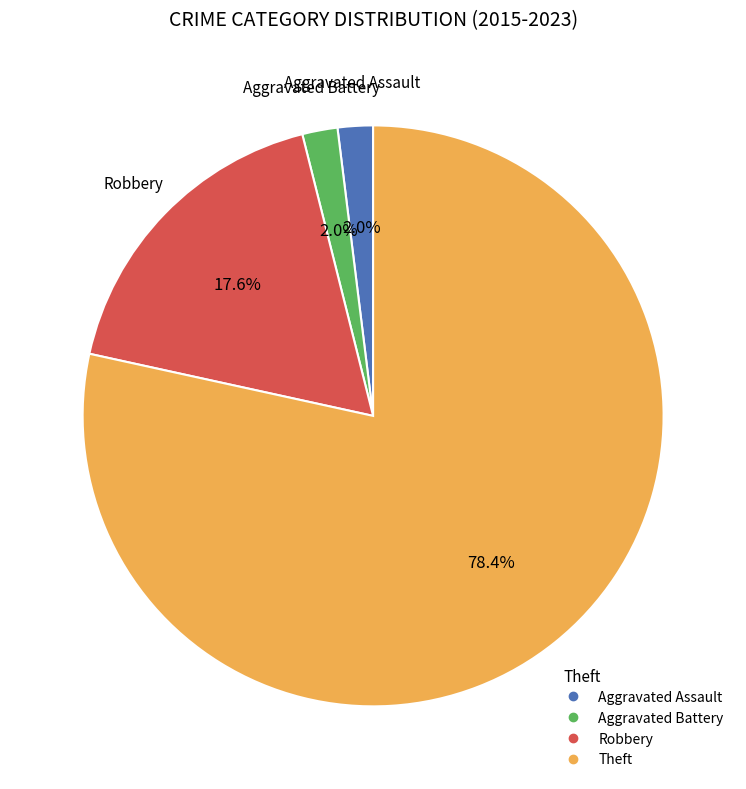

To the nearest percent, what portion does Theft represent?

78%